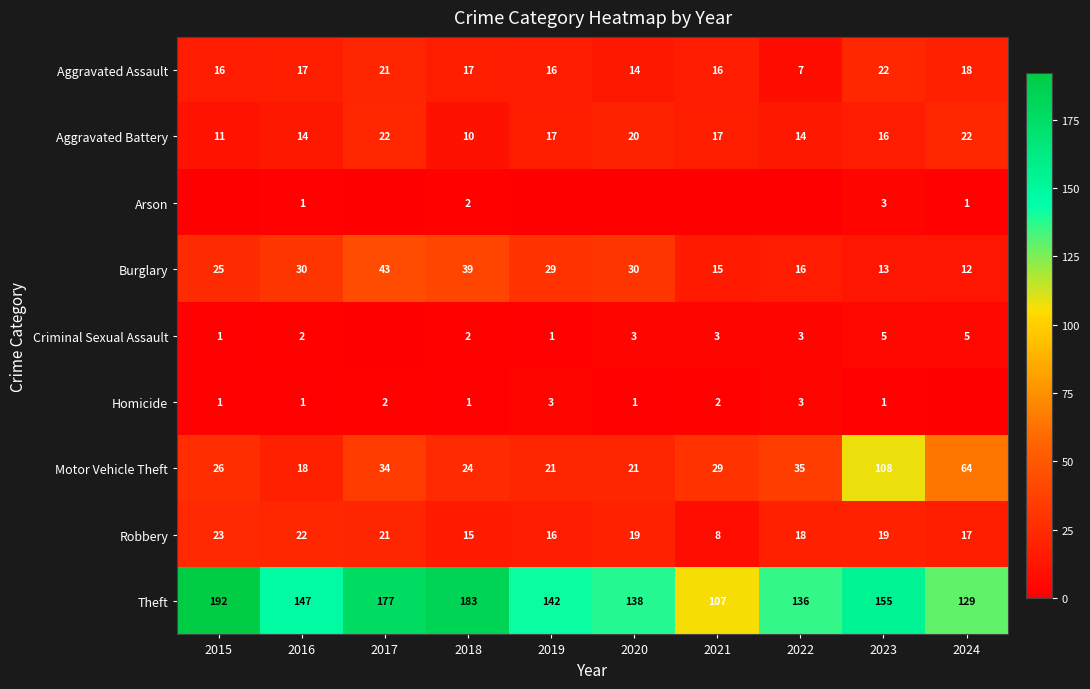

What value does the Aggravated Assault series have at 2023?

22